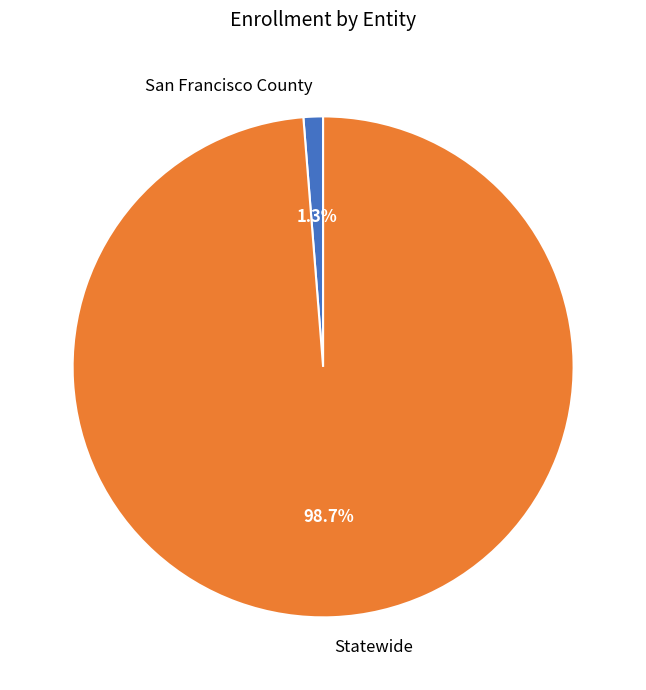

To the nearest percent, what percentage of the pie is San Francisco County?

1%